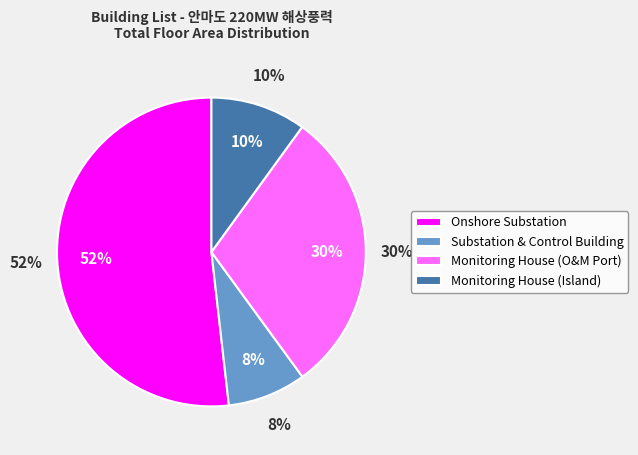

What percentage do Monitoring House (Island) and Substation & Control Building together represent?

18.2%